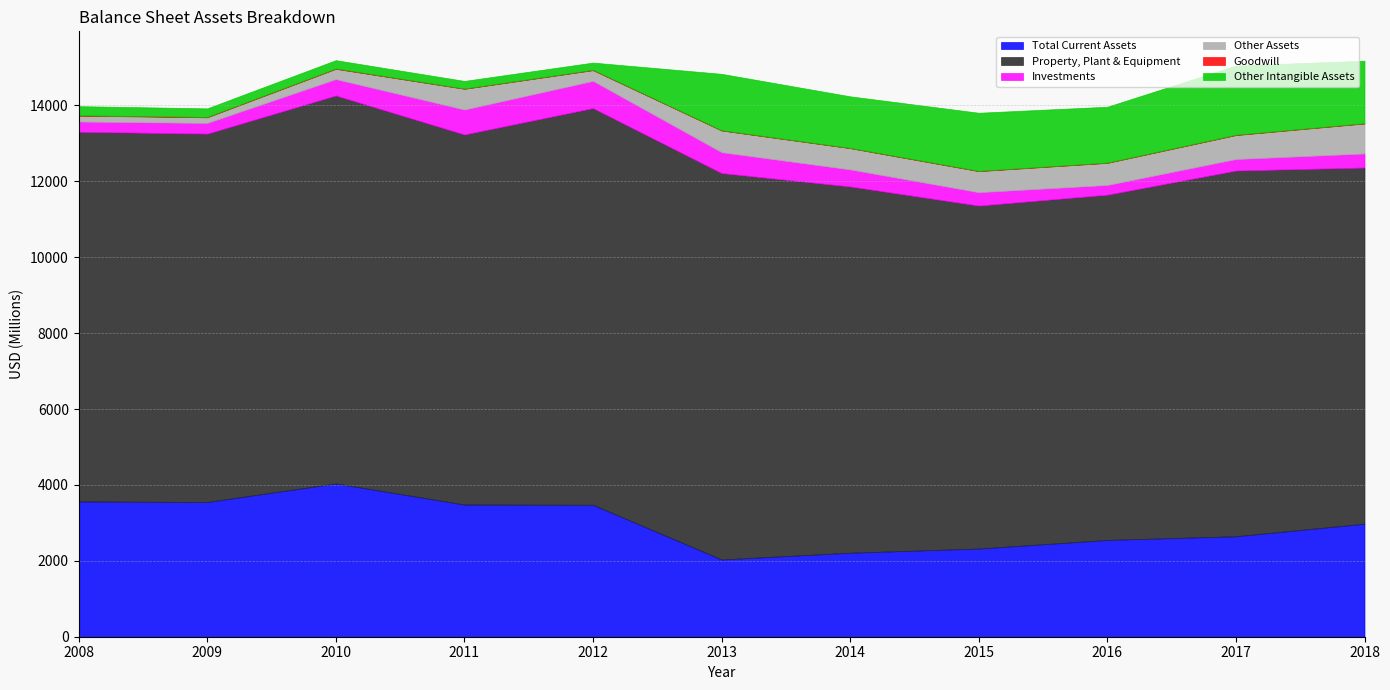

Where is the first local maximum for Goodwill?

2012